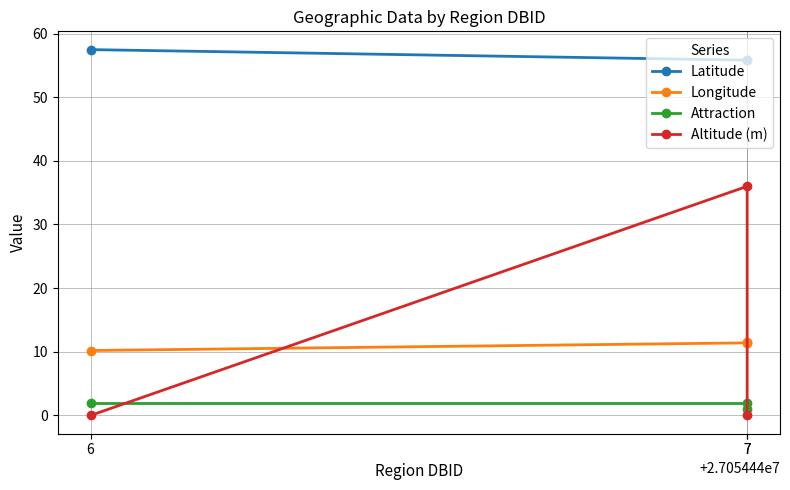

What are all the series names shown in the legend?

Latitude, Longitude, Attraction, Altitude (m)